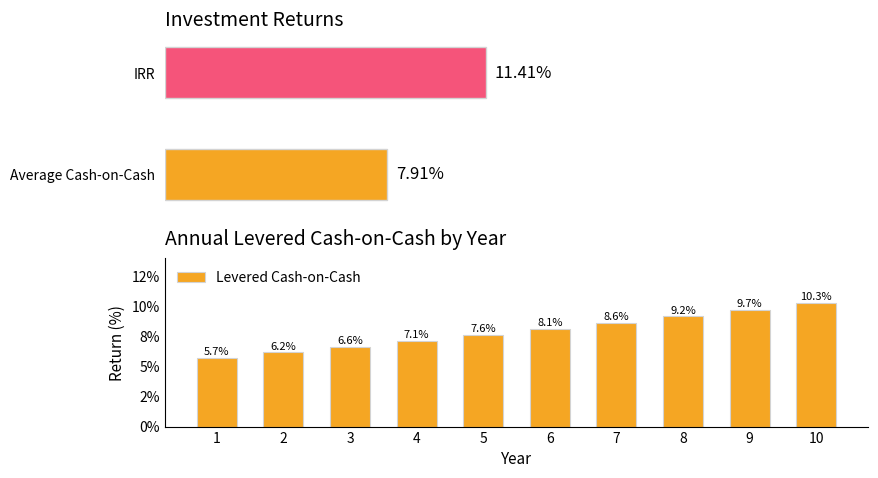

What is the value of the 9th bar from the left?

9.7